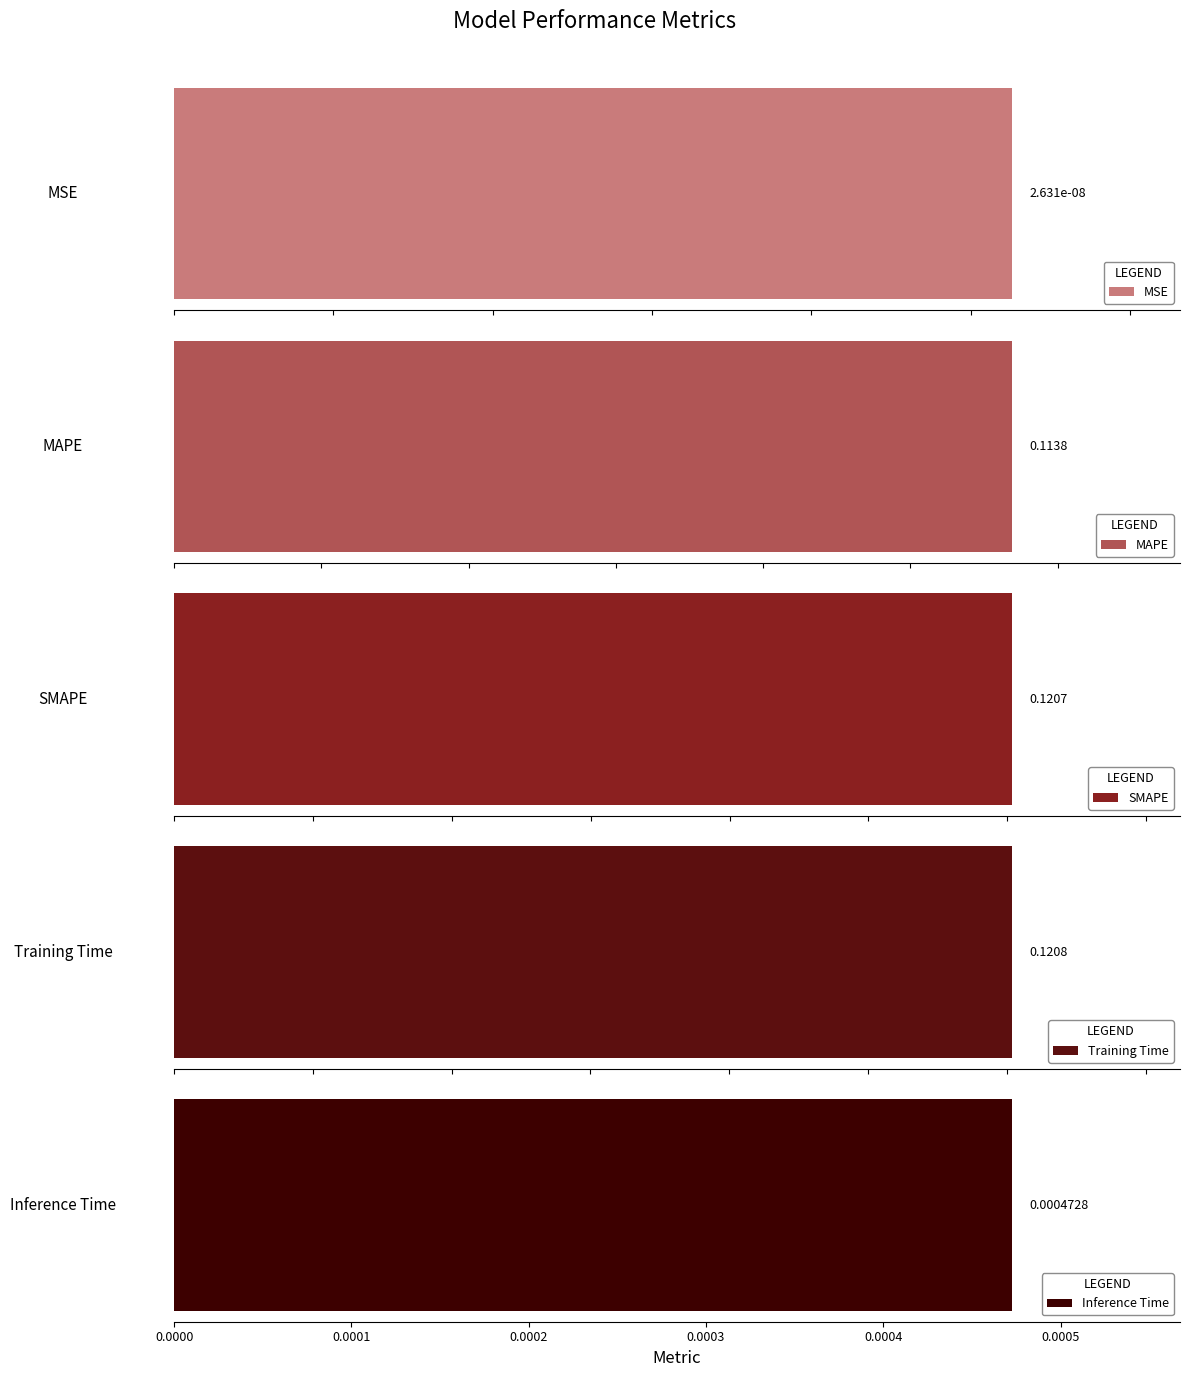

What is the sum of all values?

0.4